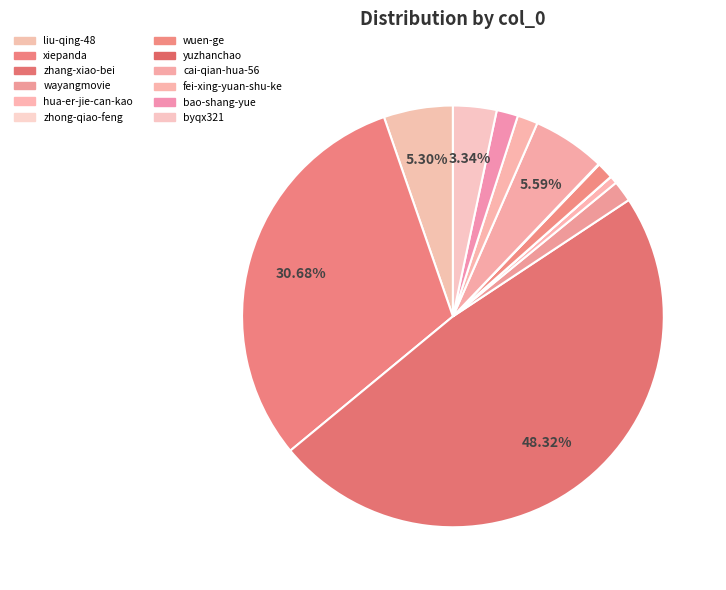

What percentage is the byqx321 slice, to the nearest percent?

3%